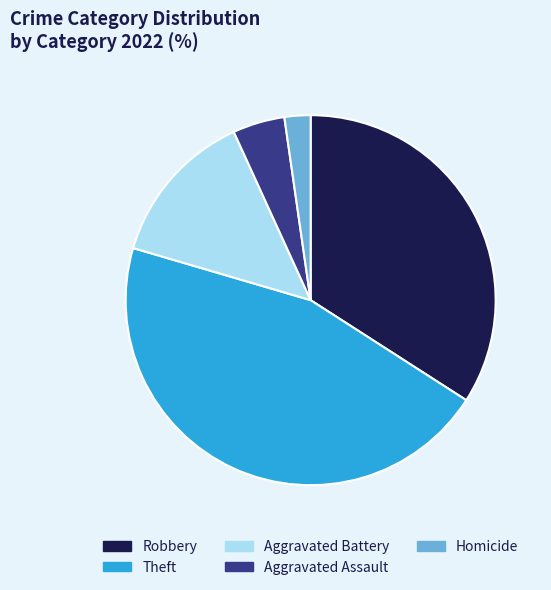

Does any single category account for the majority?

No